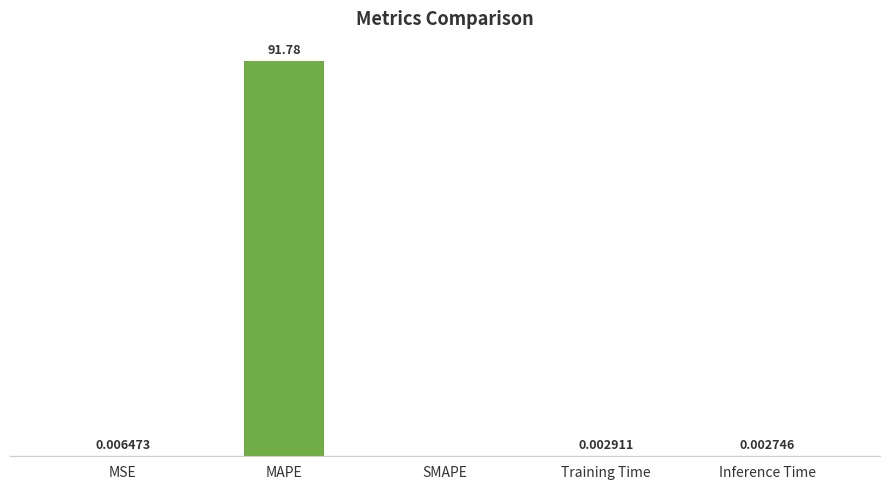

Between SMAPE and MSE, which is larger?

MSE